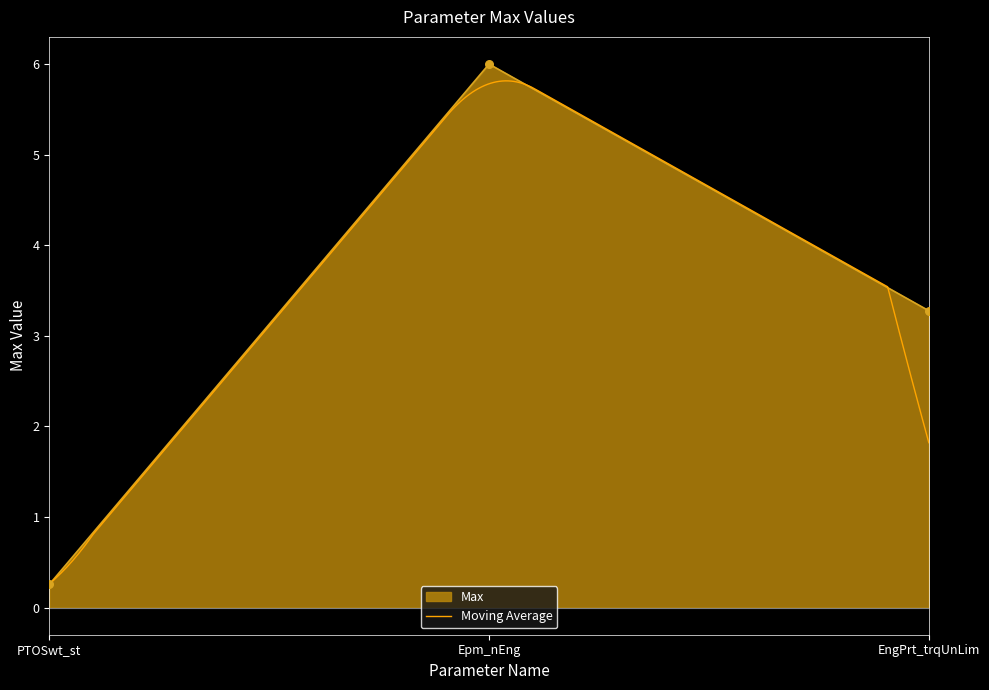

What is the change in value from PTOSwt_st to Epm_nEng?

+5.7